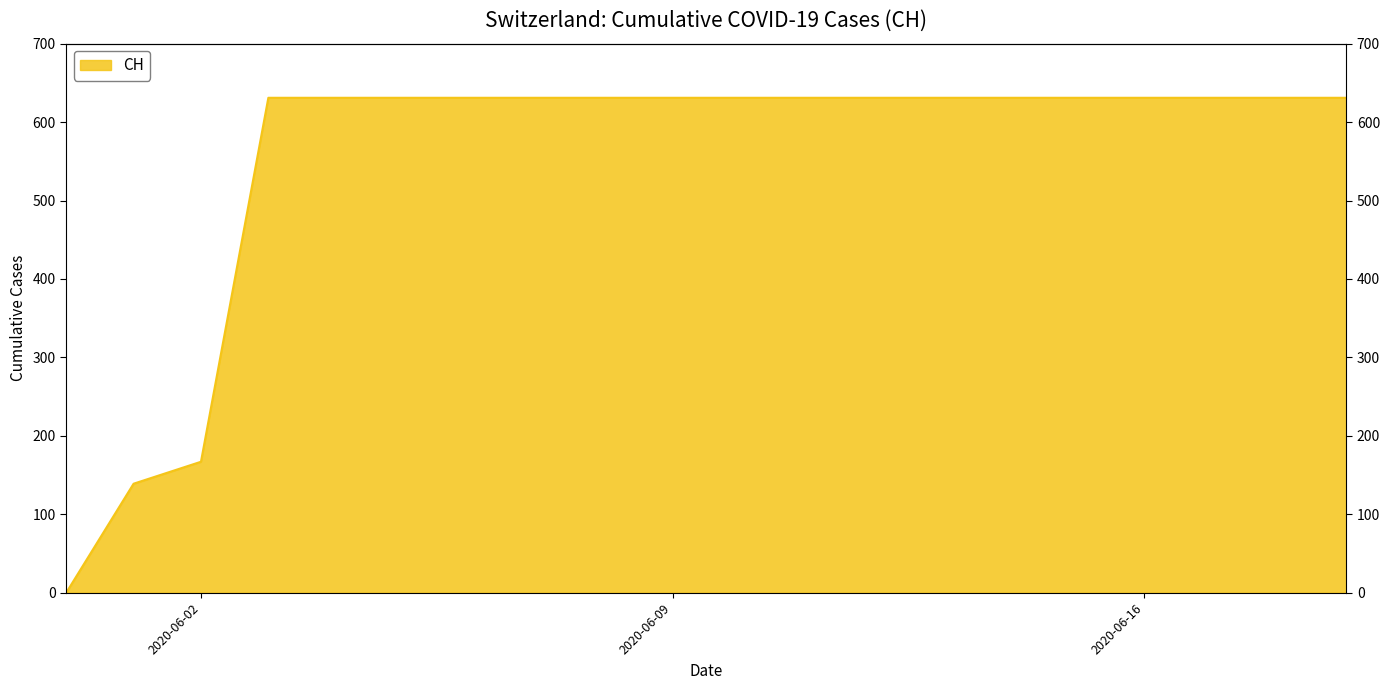

Rank the categories by value from highest to lowest.

2020-06-03, 2020-06-04, 2020-06-05, 2020-06-06, 2020-06-07, 2020-06-08, 2020-06-09, 2020-06-10, 2020-06-11, 2020-06-12, 2020-06-13, 2020-06-14, 2020-06-15, 2020-06-16, 2020-06-17, 2020-06-18, 2020-06-19, 2020-06-02, 2020-06-01, 2020-05-31